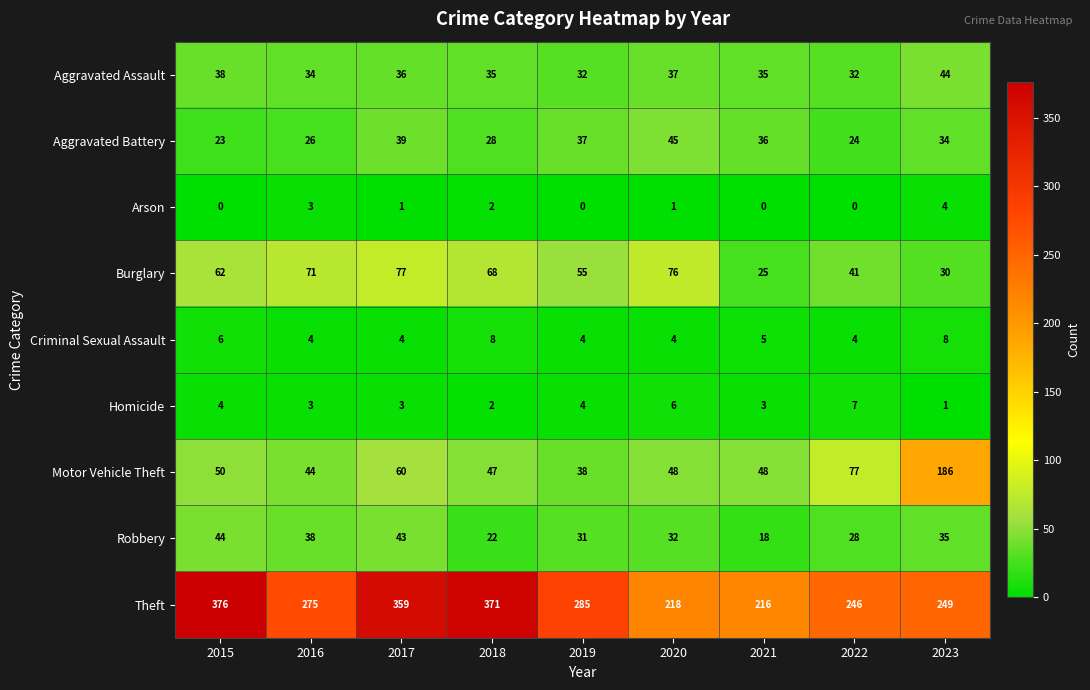

What is the difference between the second highest and second lowest values in the Burglary series?

46